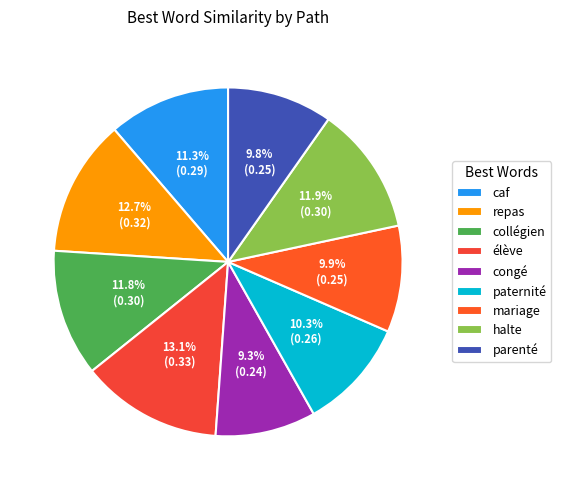

True or false: collégien accounts for 4% of the total.

False